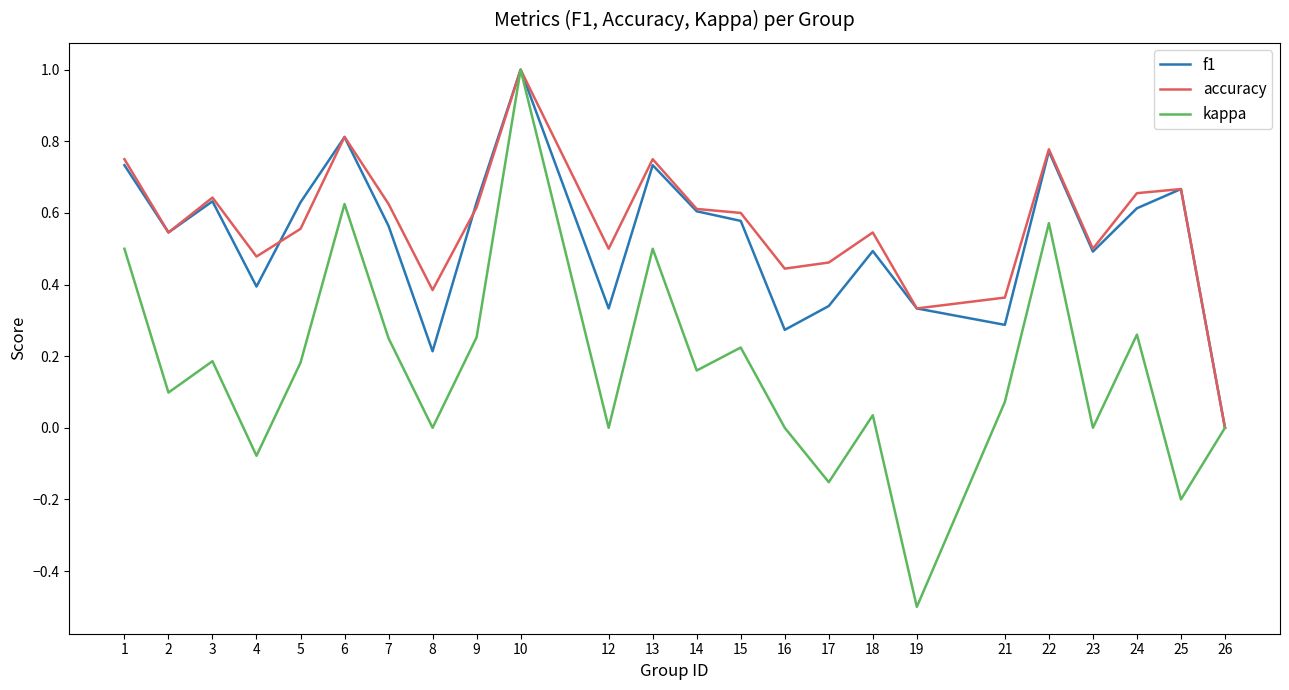

Where is the first local maximum for f1?

3